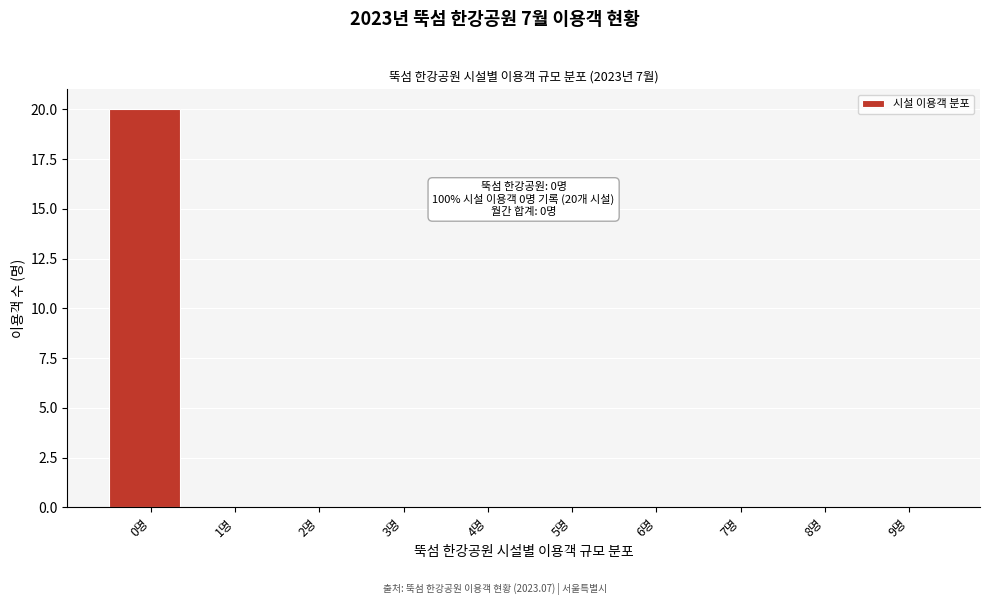

Reading right to left, extract all data points from this chart.

9명=0	8명=0	7명=0	6명=0	5명=0	4명=0	3명=0	2명=0	1명=0	0명=20